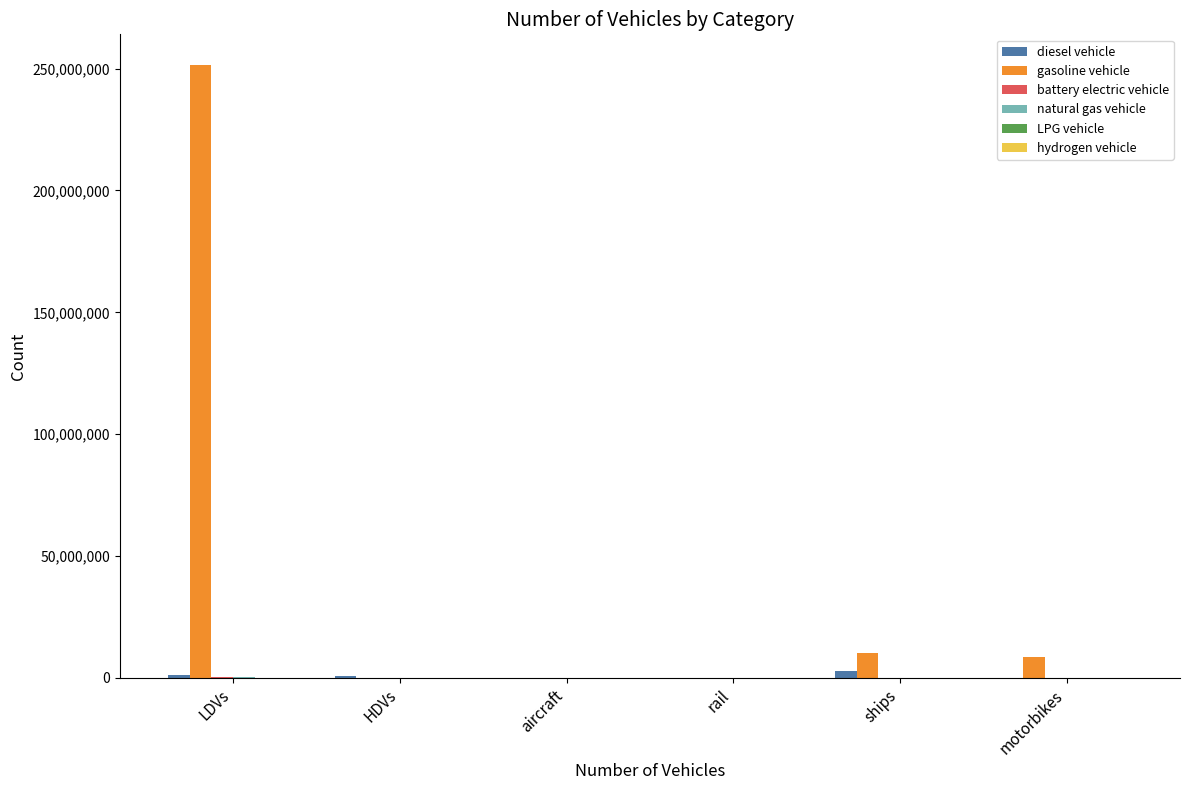

True or false: gasoline vehicle has a value of 115890182.4 at LDVs.

False